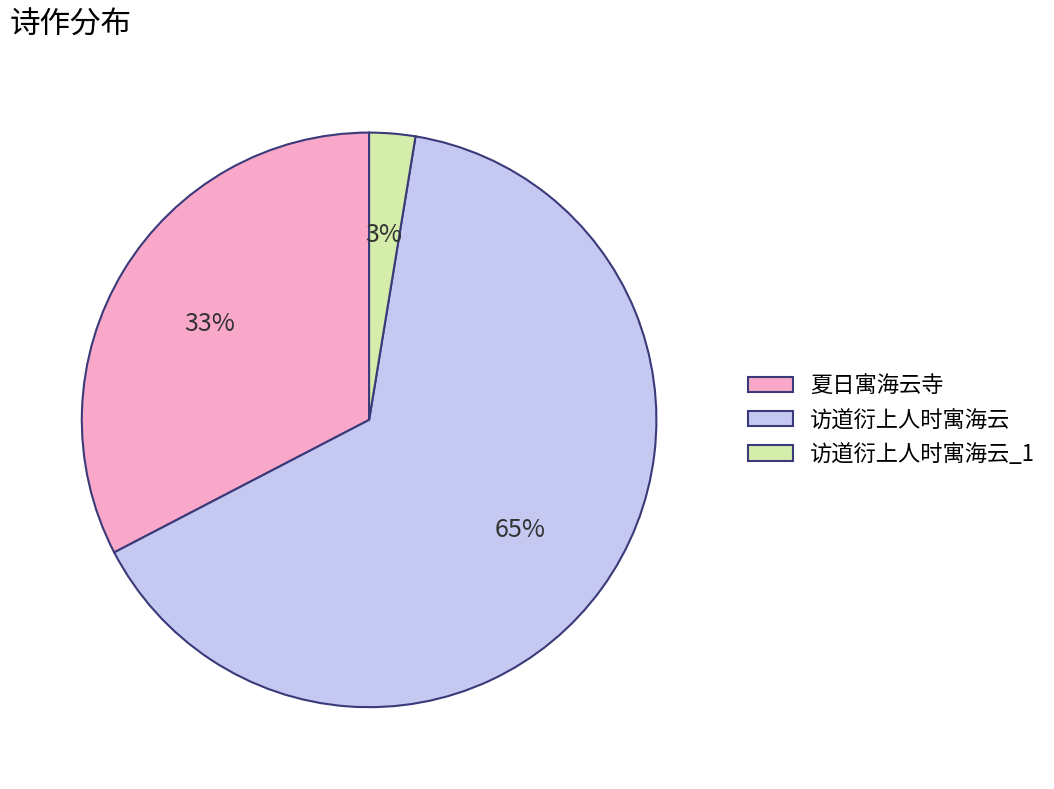

To the nearest percent, what is the combined percentage of 访道衍上人时寓海云_1 and 访道衍上人时寓海云?

67%